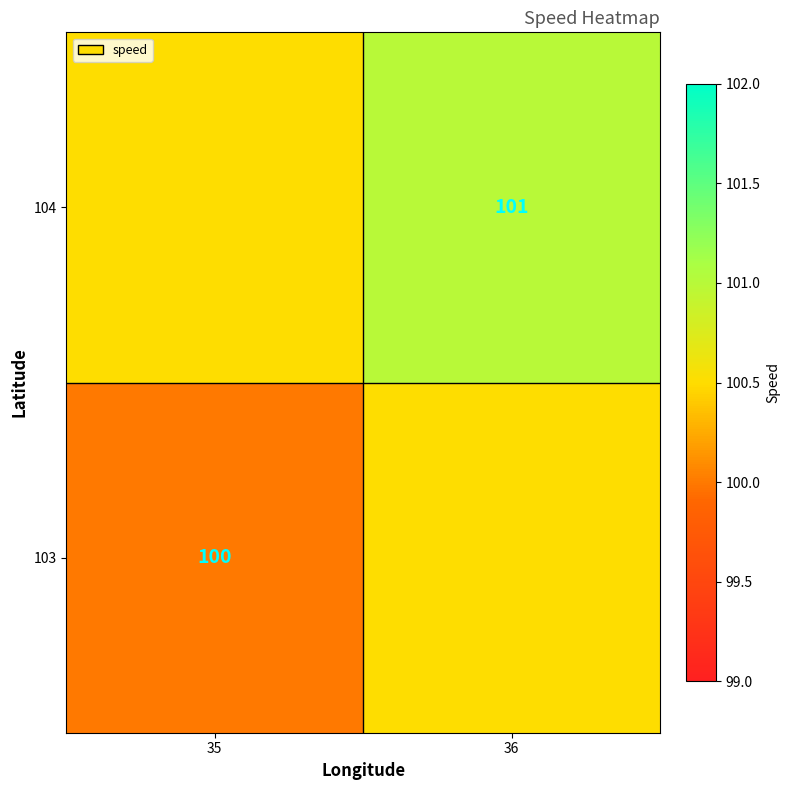

At how many categories does at least one series exceed 100?

2